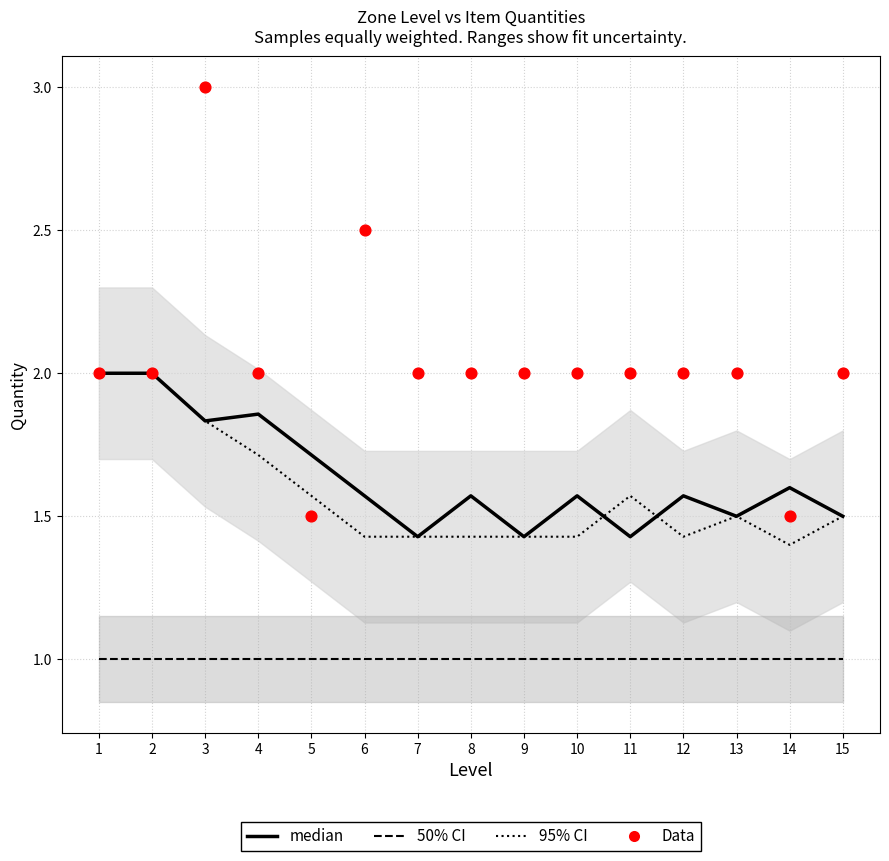

At how many categories does at least one series exceed 2?

2